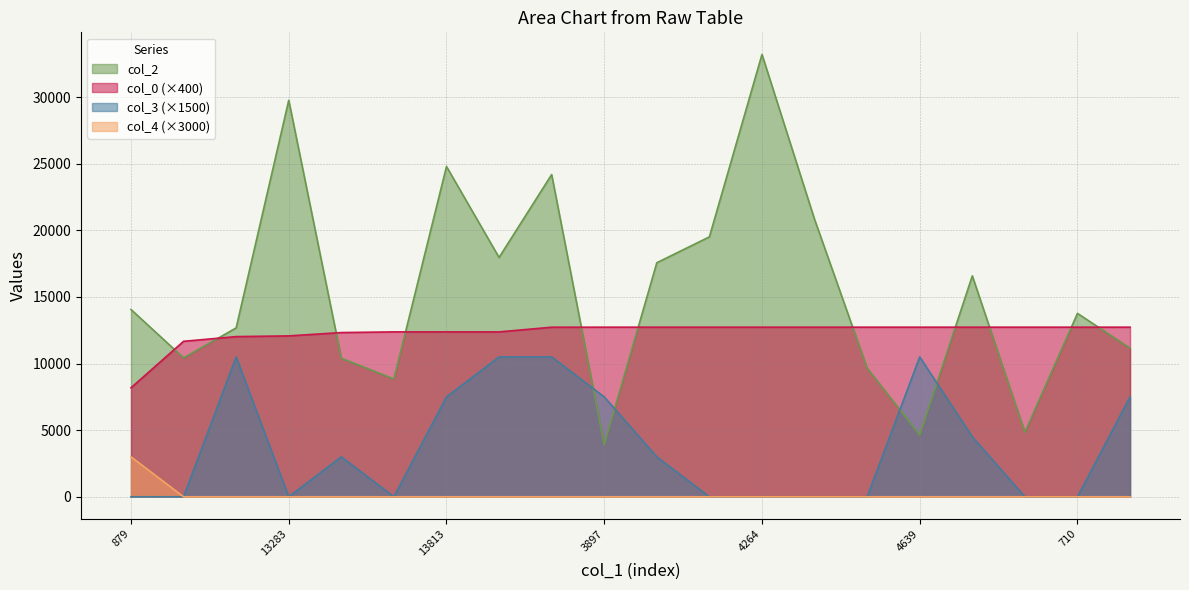

What is the average value of the col_4 series?

150.0